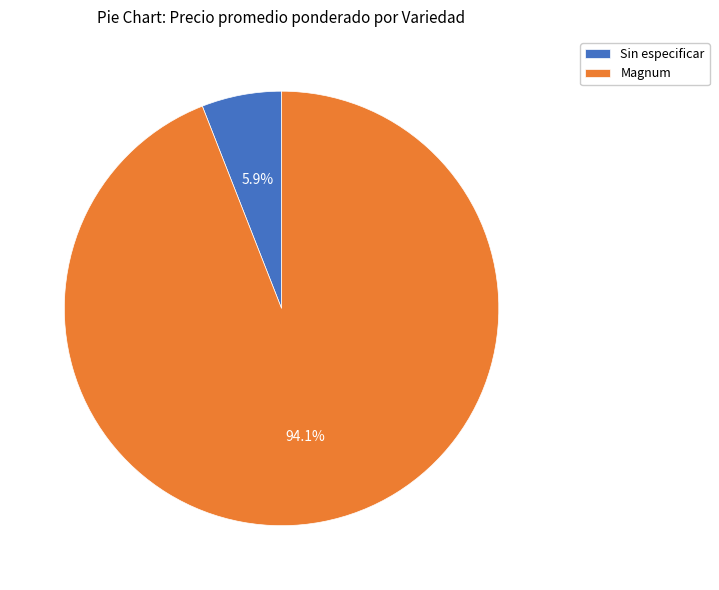

Count the number of slices in the pie.

2